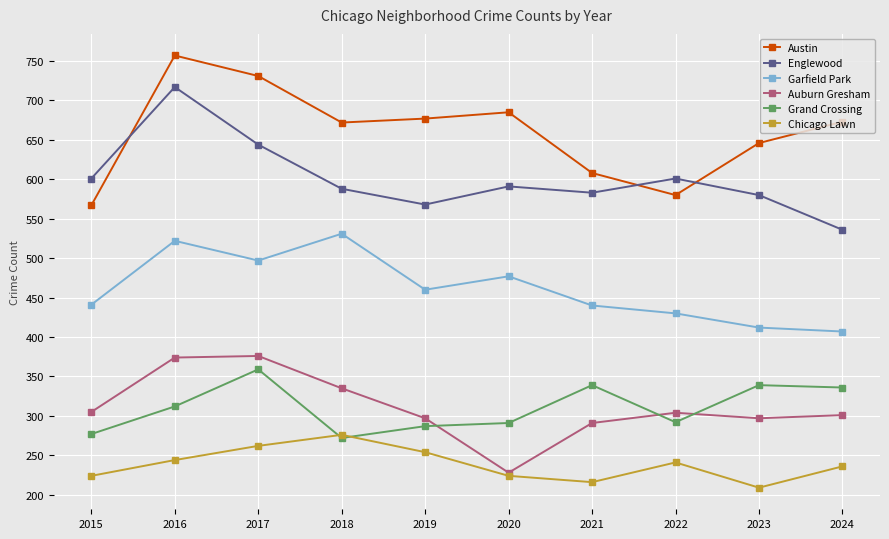

True or false: Garfield Park and Grand Crossing cross at least once.

False